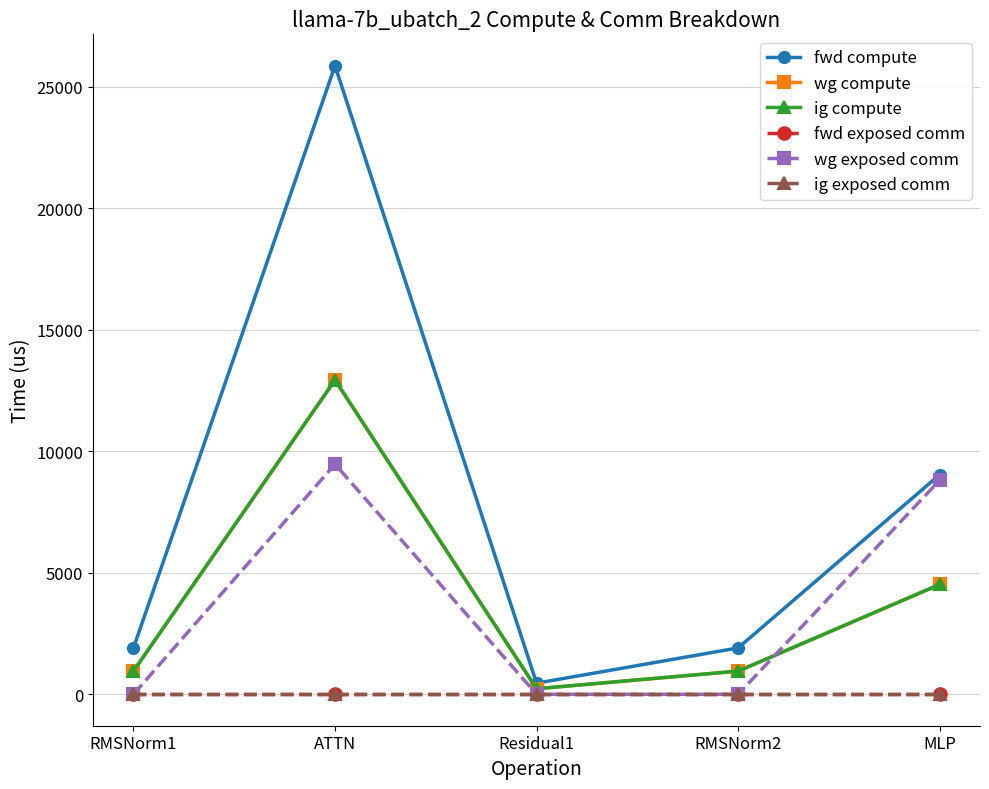

The value of wg compute at MLP is 2795.2. True or false?

False